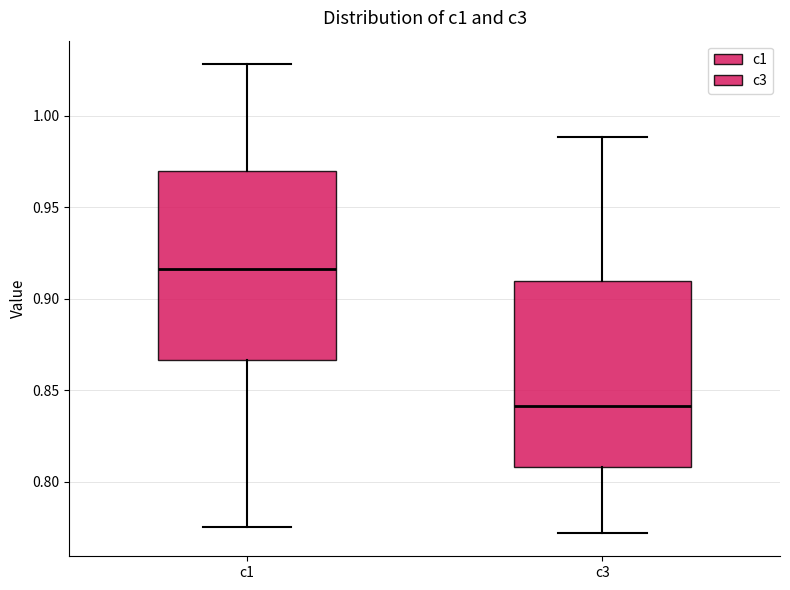

Reading left to right, transcribe this box plot: for each box, give where its median line is, the range the box spans, and where its two whiskers end, as read against the y-axis. The values are not printed on the chart, so give them approximately, as read against the axis.

c1: median 0.915, box 0.865 to 0.970, whiskers 0.775 to 1.030
c3: median 0.840, box 0.810 to 0.910, whiskers 0.770 to 0.990